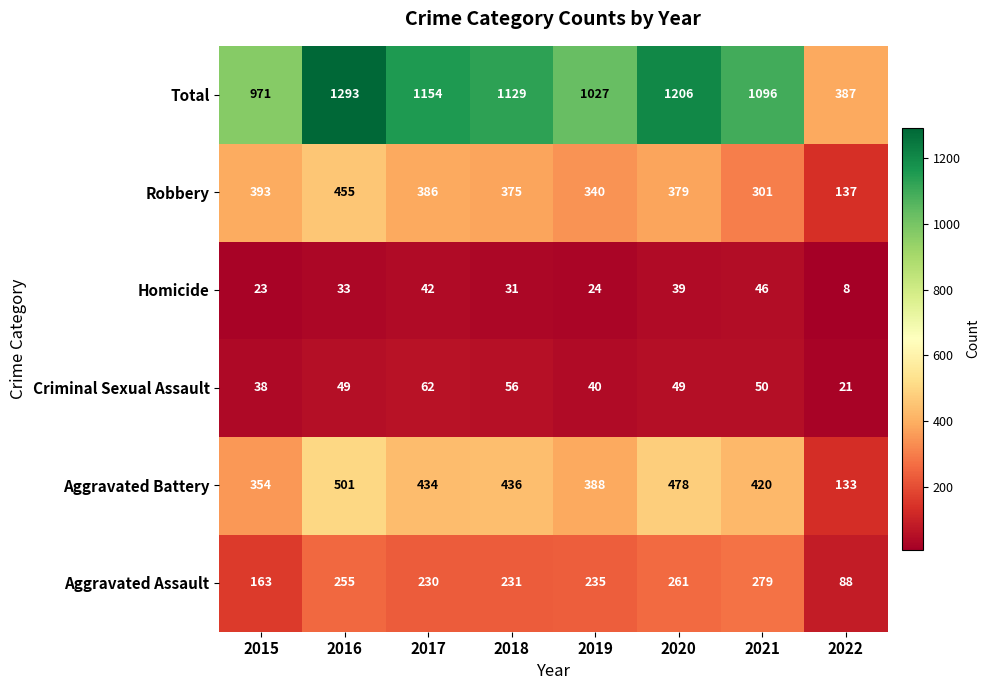

Which series has the widest spread of values?

Total